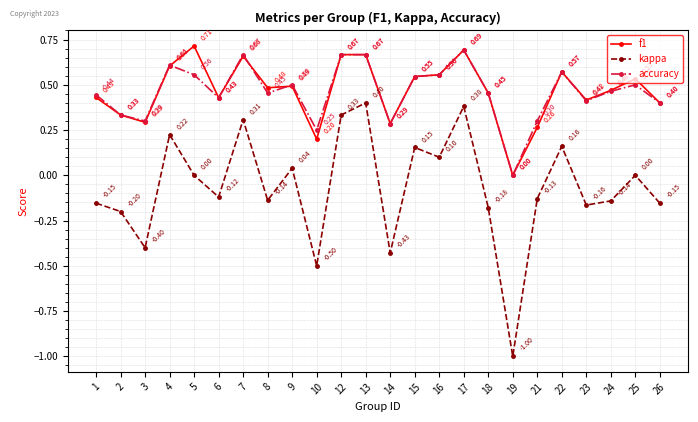

Which category has the highest value across all series?

5